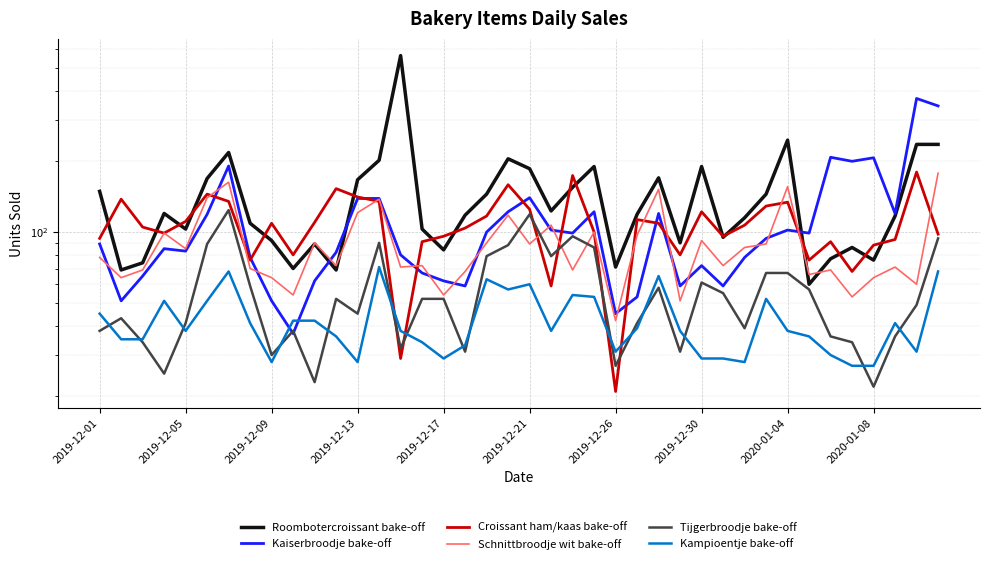

True or false: Roombotercroissant bake-off and Kaiserbroodje bake-off intersect in this chart.

True